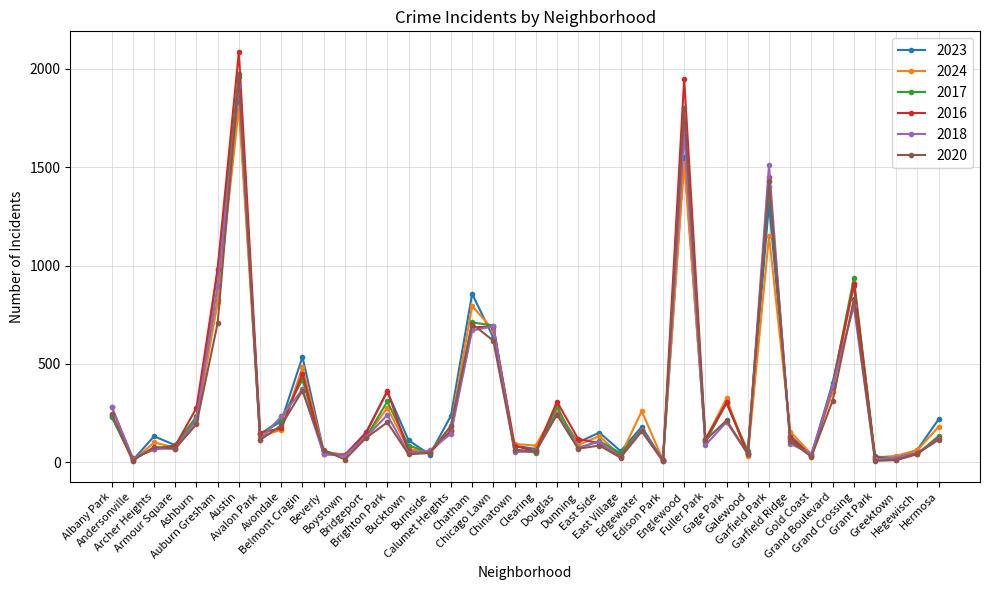

Is the value of 2018 at Chinatown greater than the value of 2020 at Austin?

No